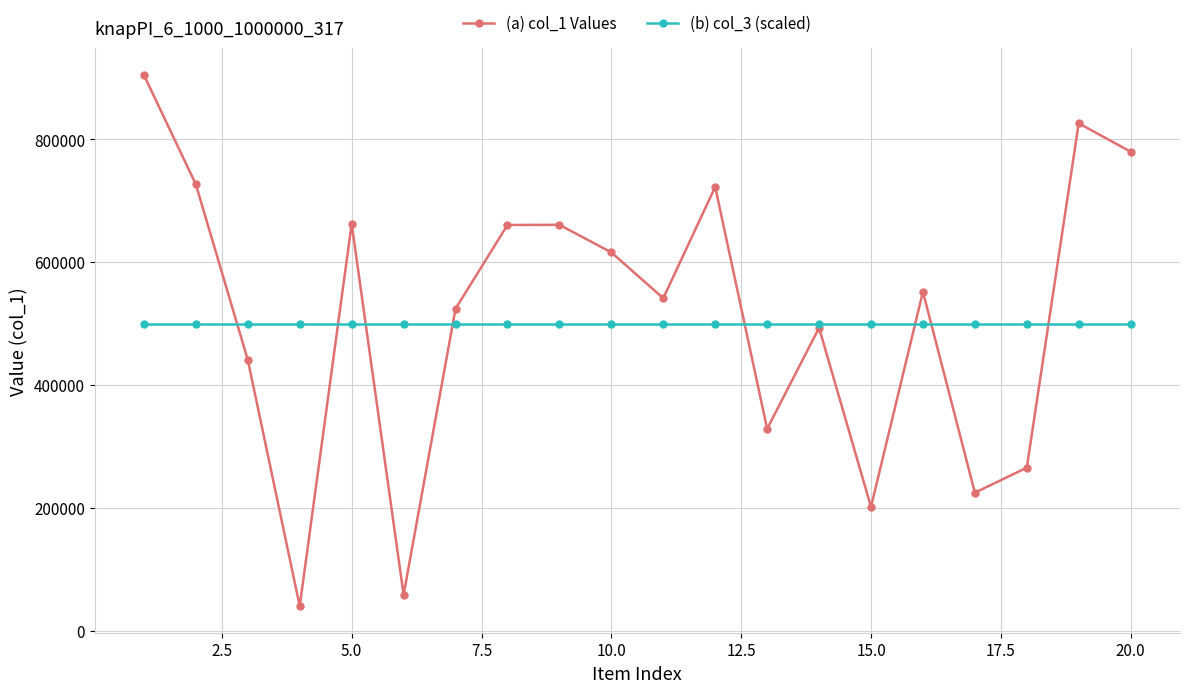

What is the difference between the maximum and minimum values in the (a) col_1 Values series?

864681